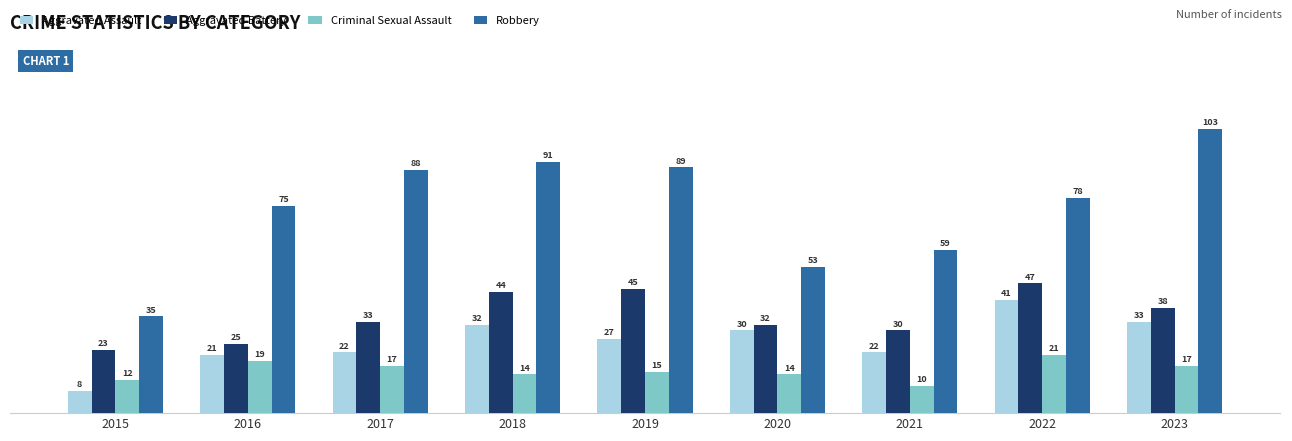

The value of Aggravated Assault at 2019 is 27. True or false?

True